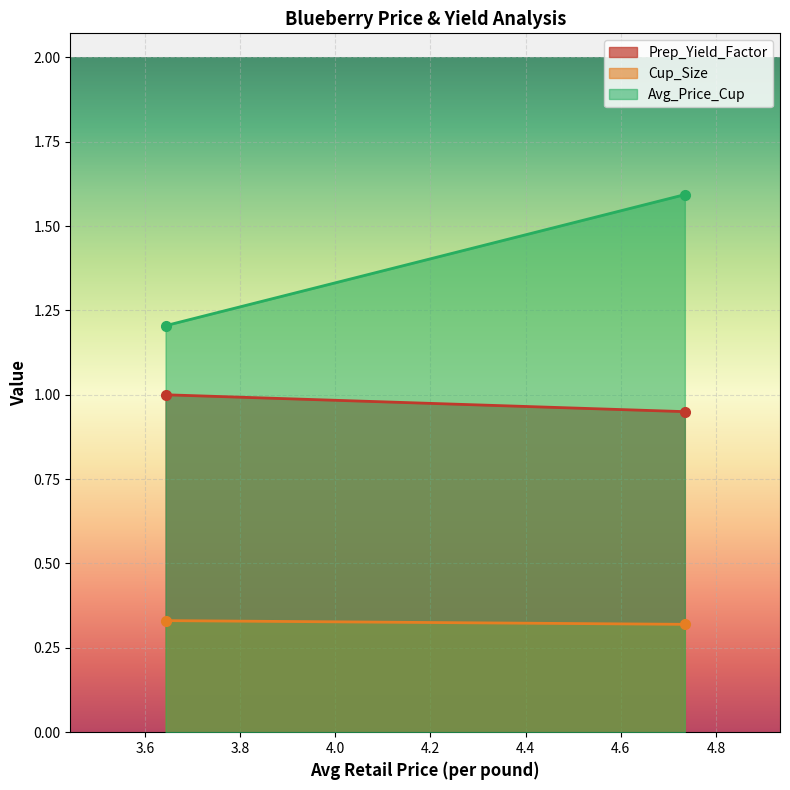

What is the maximum value for Prep_Yield_Factor?

1.0